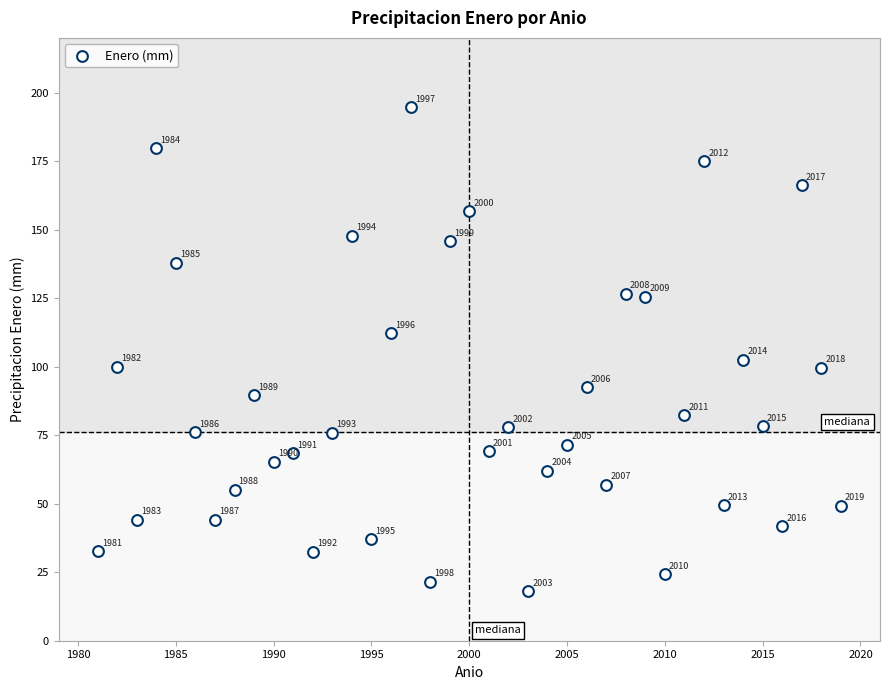

What is the range of X values (max minus min)?

38.0